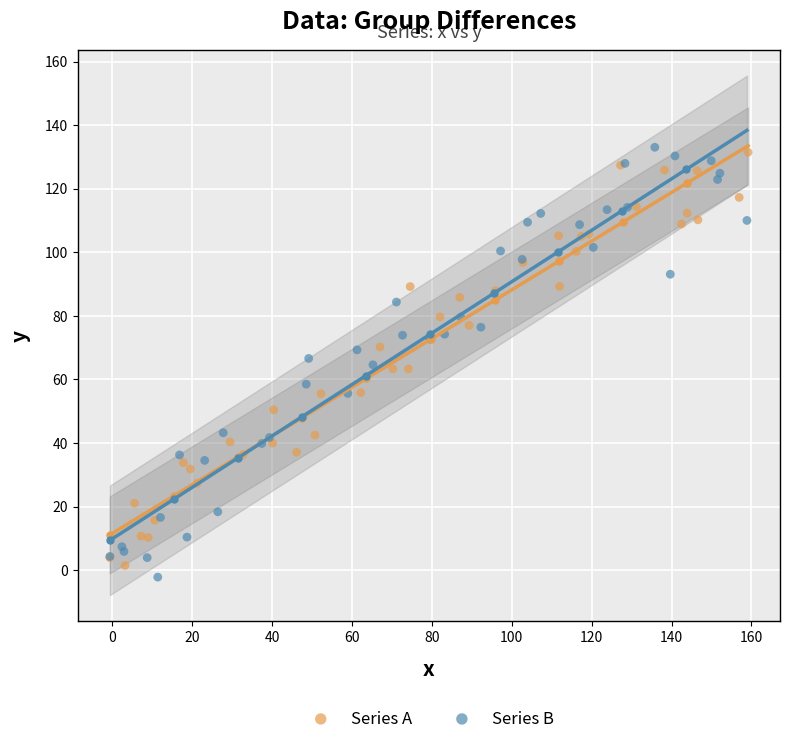

Which series reaches the minimum Y coordinate?

Series B